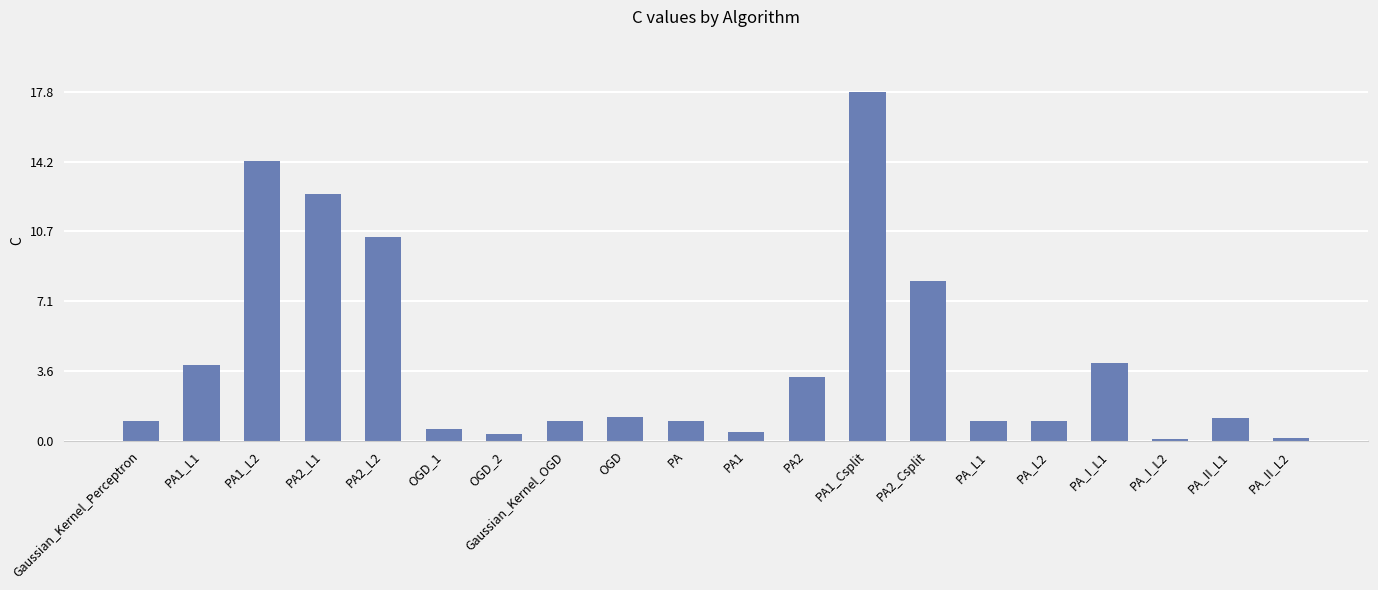

Are the bars grouped side by side (vs. stacked)?

No